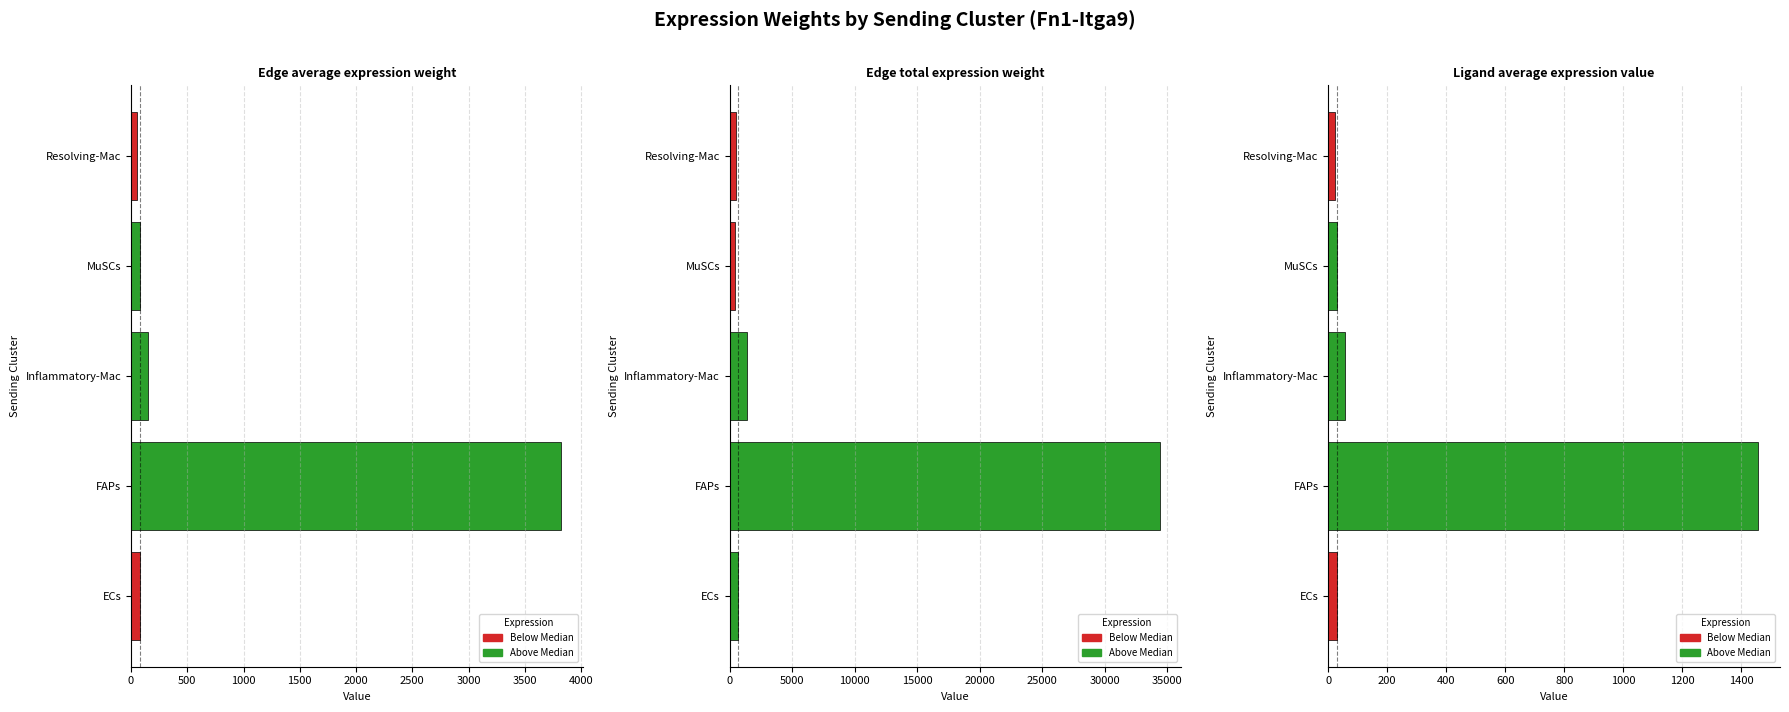

What is the difference between the second highest and minimum values in the Edge total expression weight series?

904.5